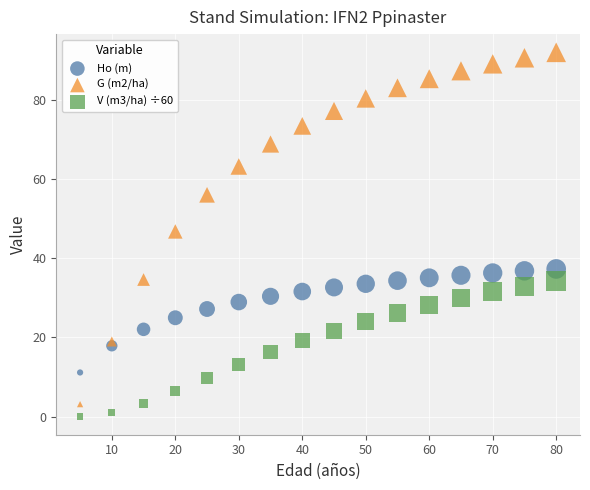

Across all series, what Y value is closest to 45?

46.7